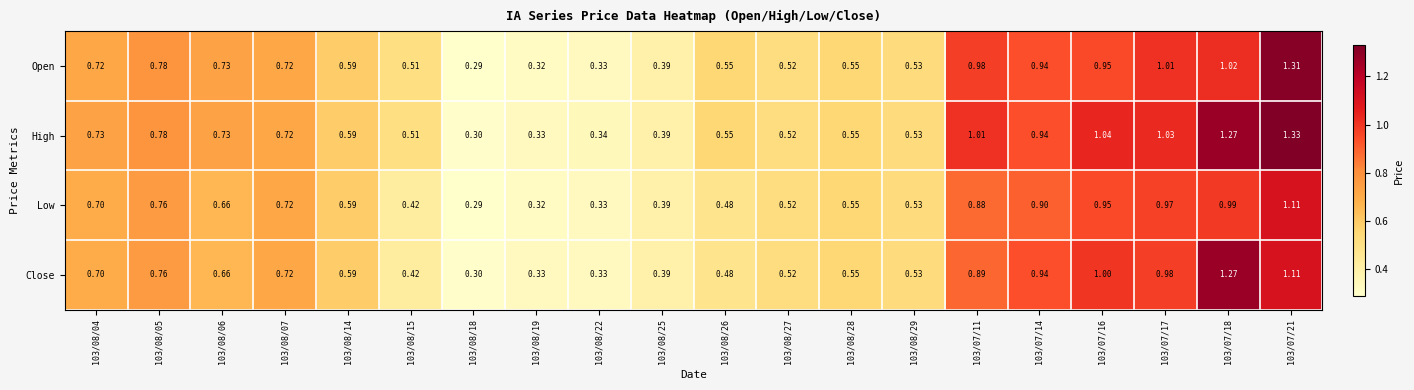

Is the value of Close at 103/08/22 greater than the value of High at 103/08/29?

No